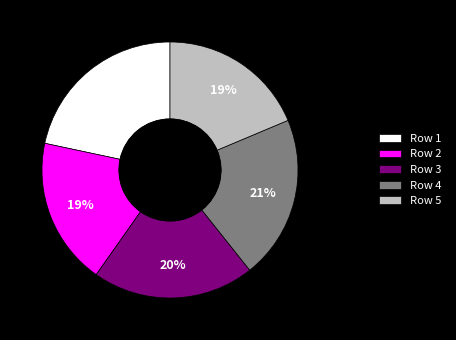

What is the largest slice in the pie chart?

Row 1